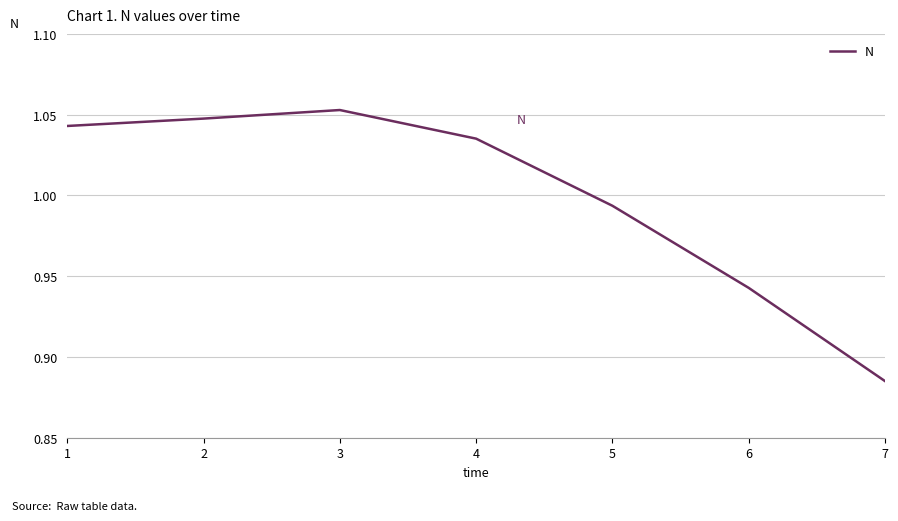

Which label corresponds to the largest value in the chart?

3